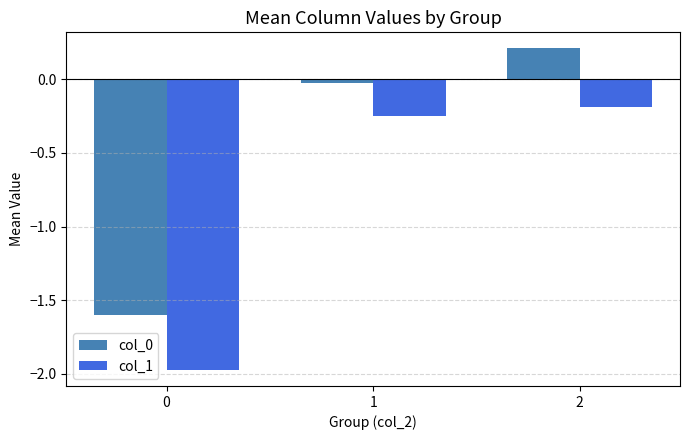

The col_0 series shows 0.1 at 2. True or false?

False